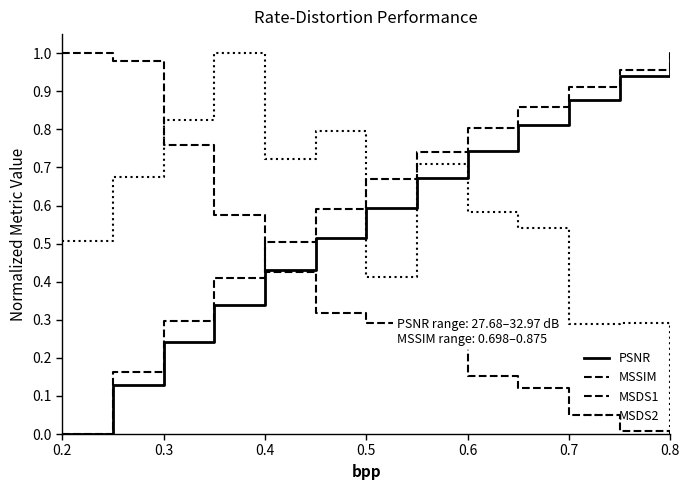

After their last crossing, which series has the higher values: PSNR or MSDS1?

PSNR